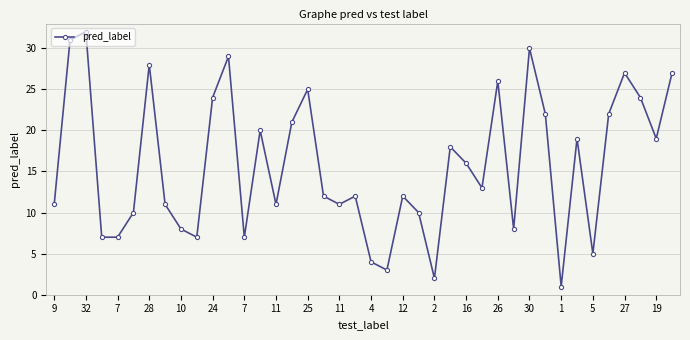

What is the minimum value shown in the chart?

1